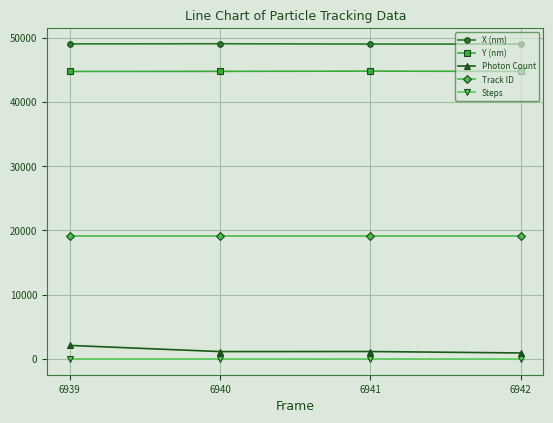

How many data points in Y (nm) are less than 44759?

2